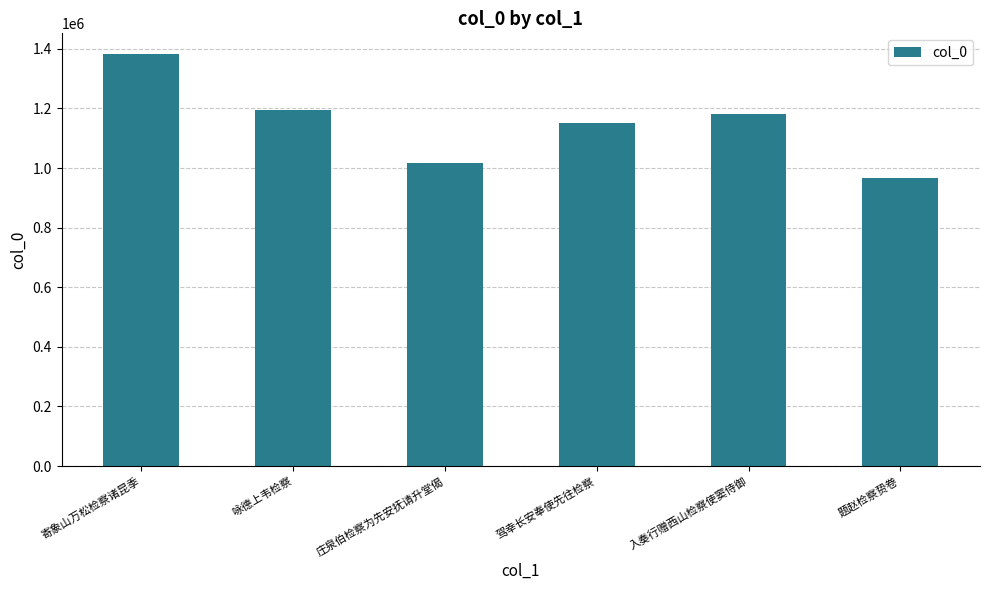

What is the difference between the second highest and second lowest values?

177942